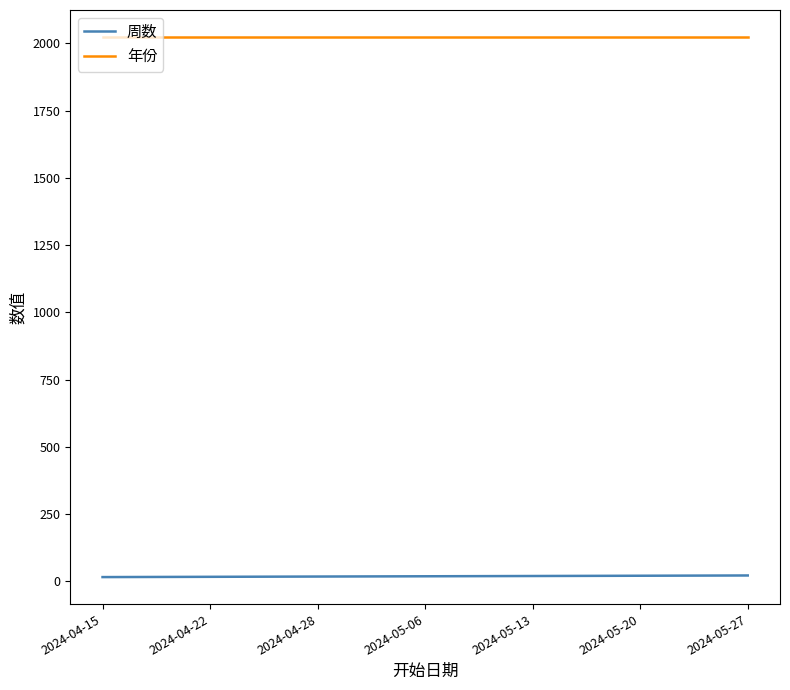

What is the total value across all series at 2024-05-27?

2046